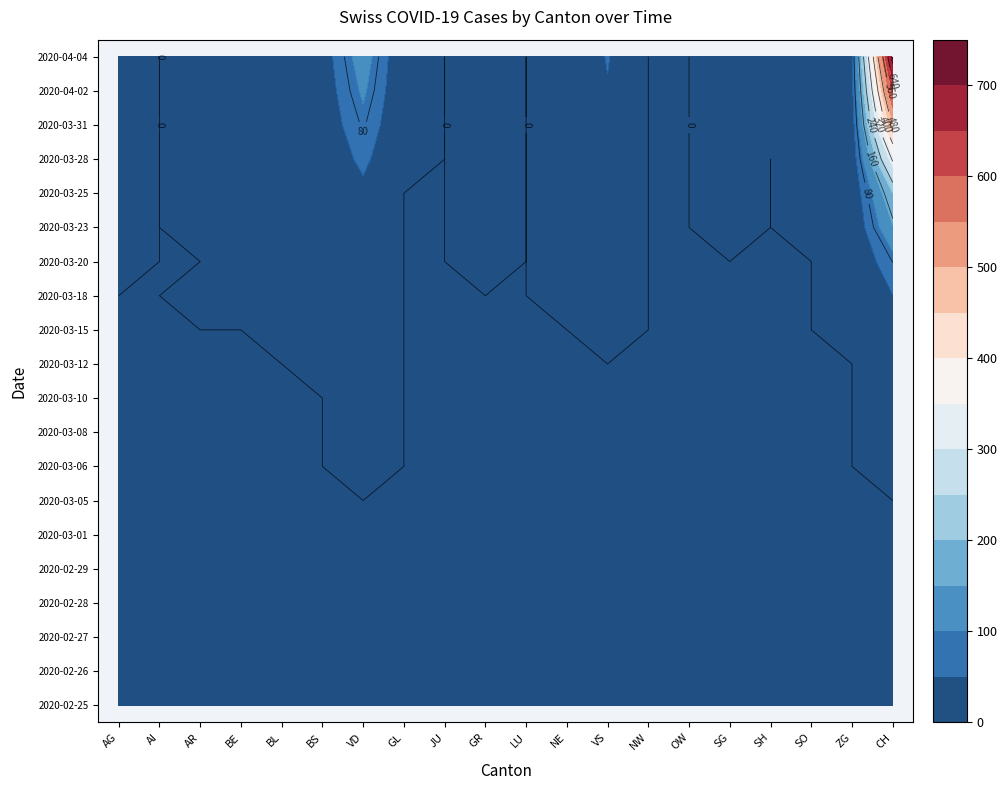

List the labels in order of 2020-03-10 value, largest first.

19, 6, 0, 1, 2, 3, 4, 5, 7, 8, 9, 10, 11, 12, 13, 14, 15, 16, 17, 18